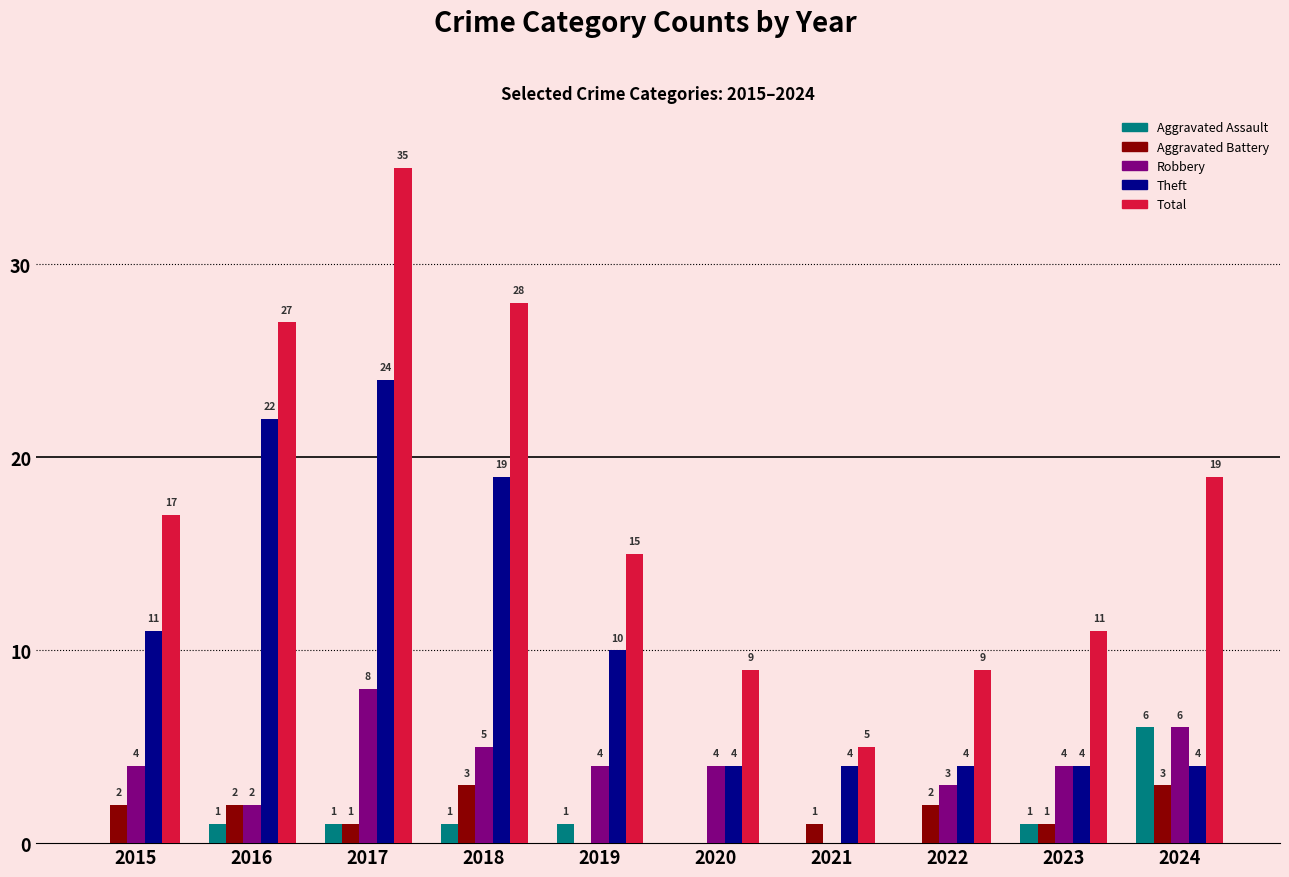

What is the difference between the Total values at 2015 and 2017?

18